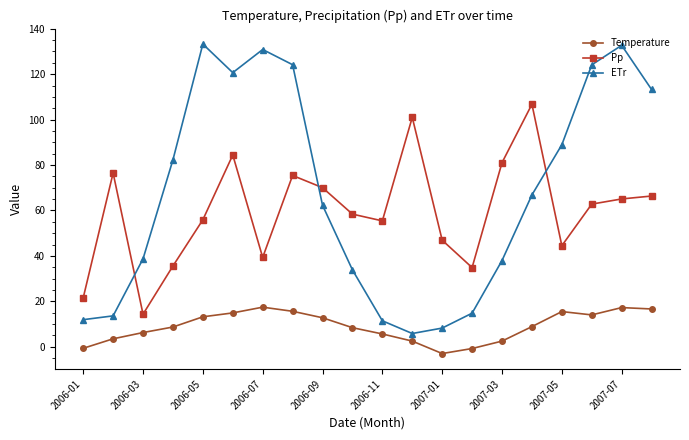

What is the value of the Pp point at the 11th from the left?

55.4